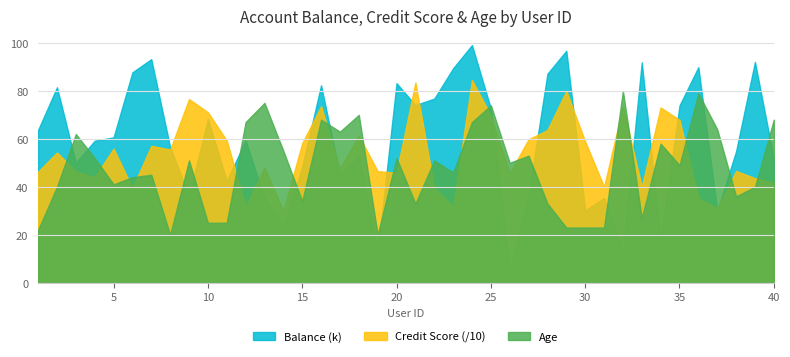

At which label does Age reach its minimum?

8